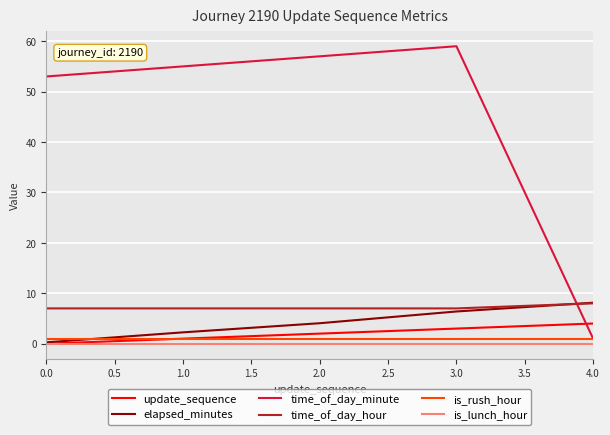

What position from the left is 0.0?

1